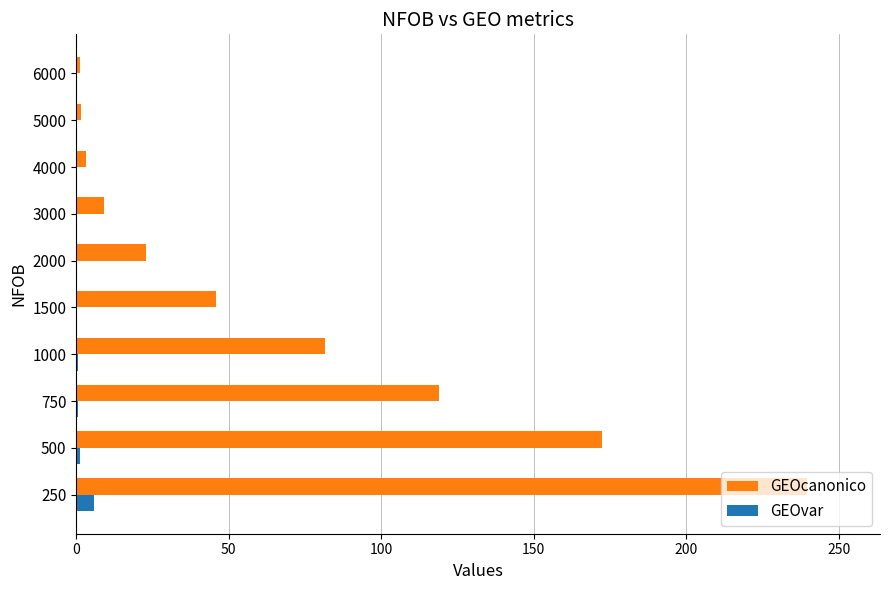

Which label corresponds to the largest value in the chart?

250